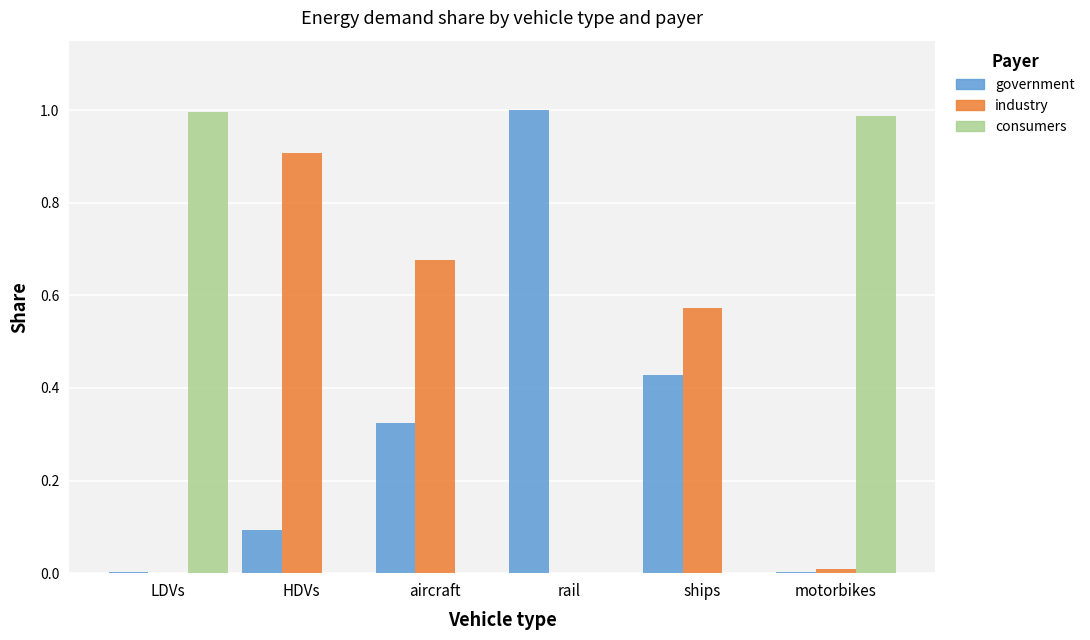

How many distinct data groups are displayed?

3